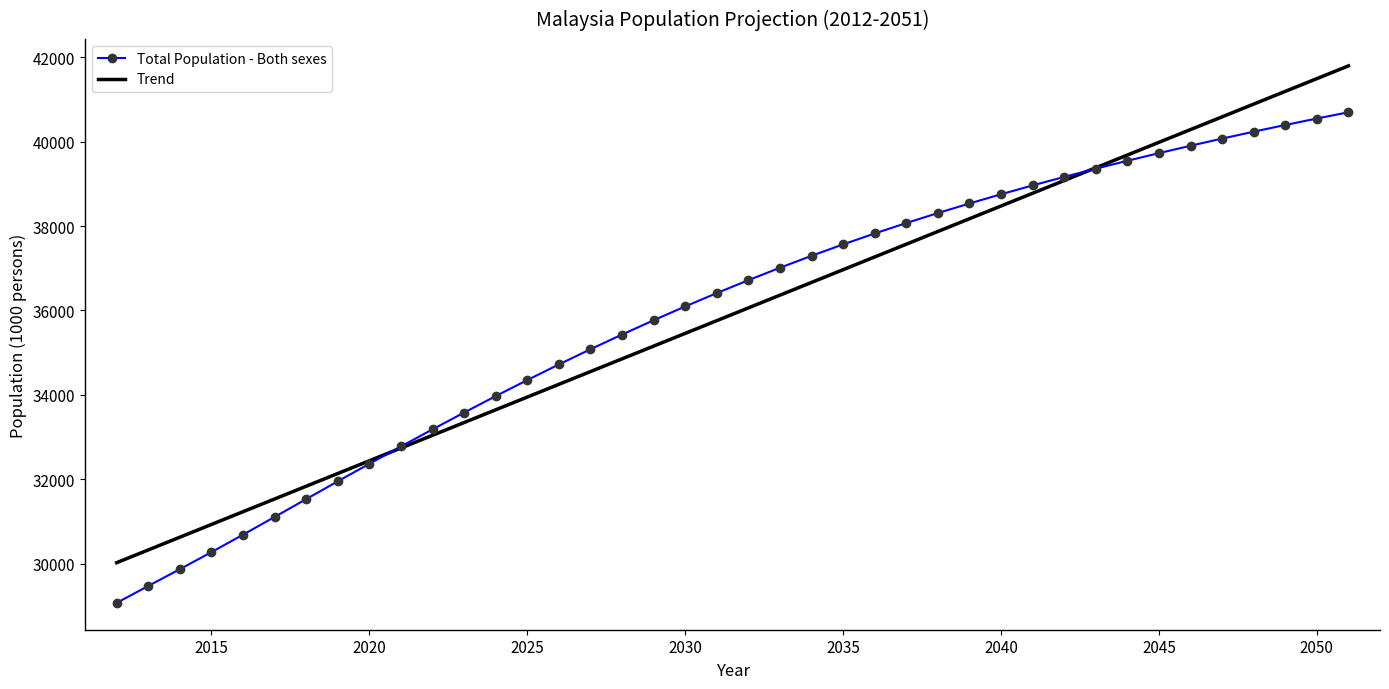

List the series in order of their peak value, lowest first.

Total Population - Both sexes, Trend